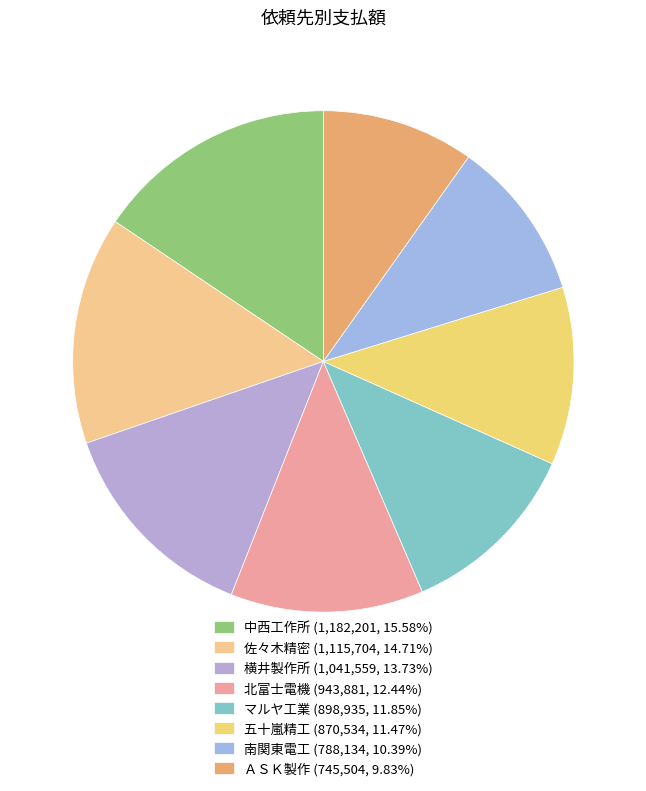

Do マルヤ工業 and 南関東電工 together represent more than half of the pie?

No